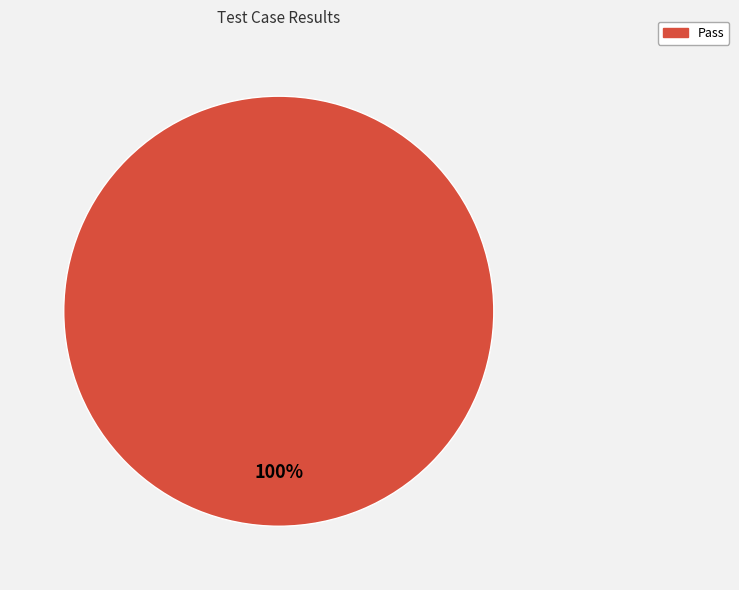

How many slices are in this pie chart?

1